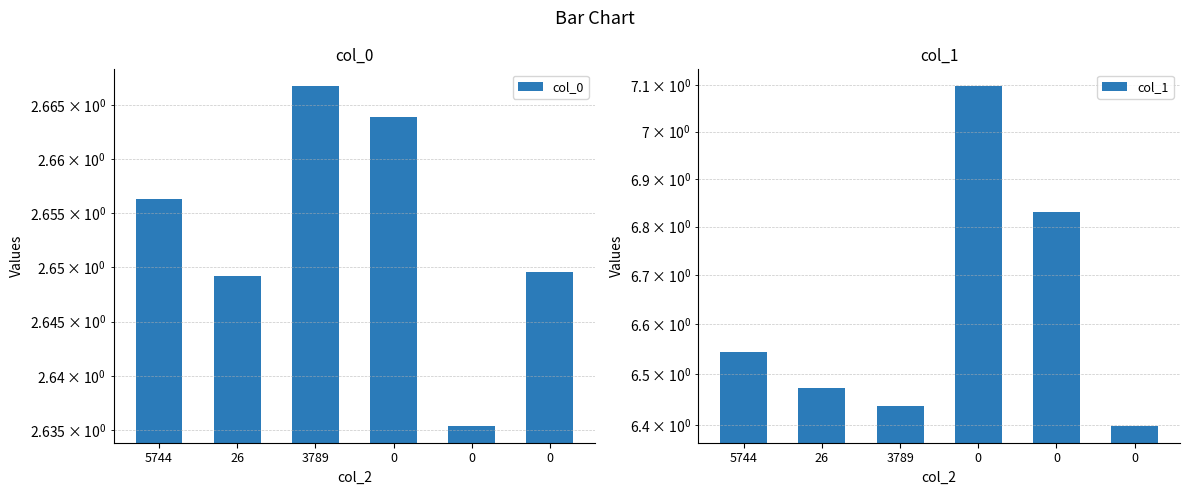

What is the average value of the col_1 series?

6.6